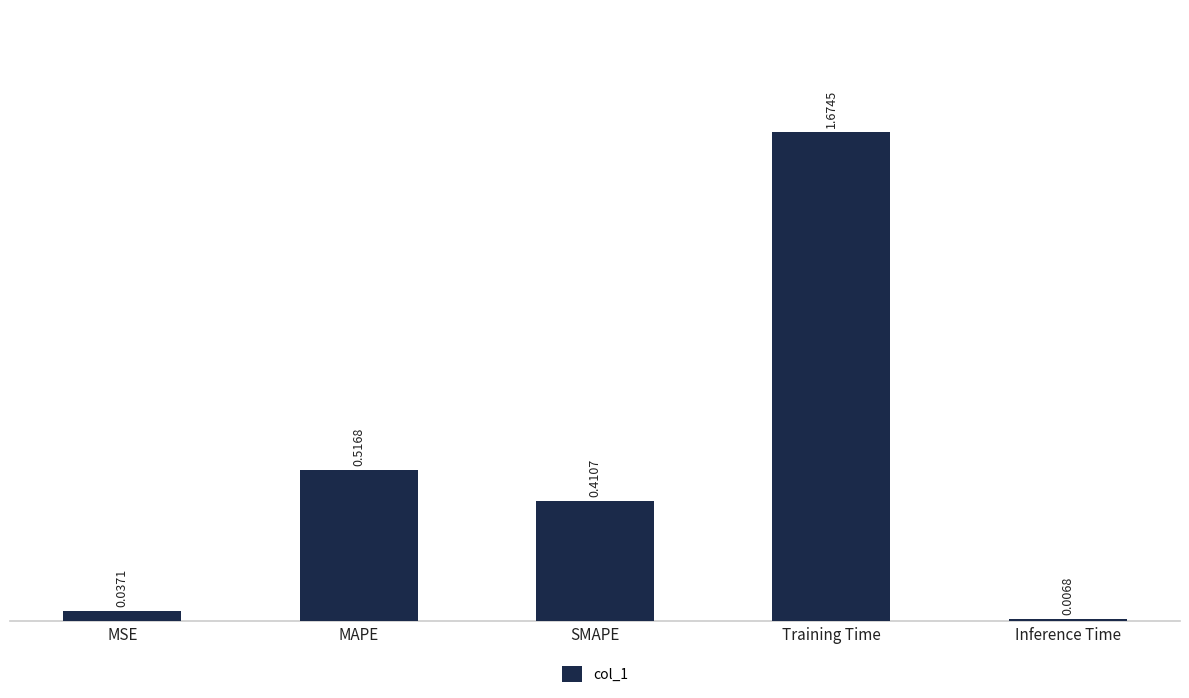

Is it true that the value at Training Time is 2.7?

False